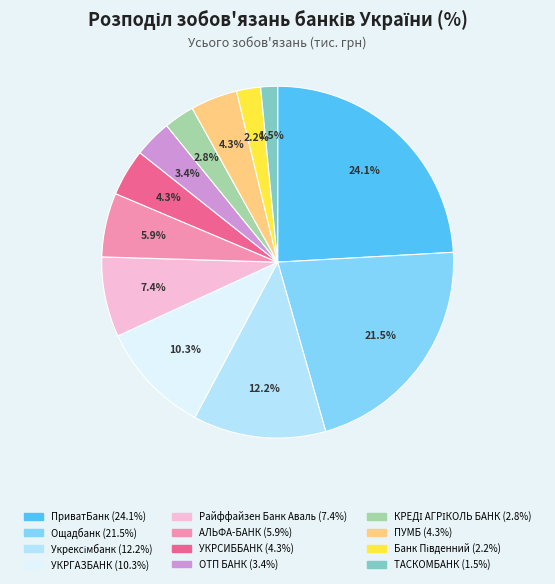

What portion of the pie excludes УКРГАЗБАНК?

89.7%